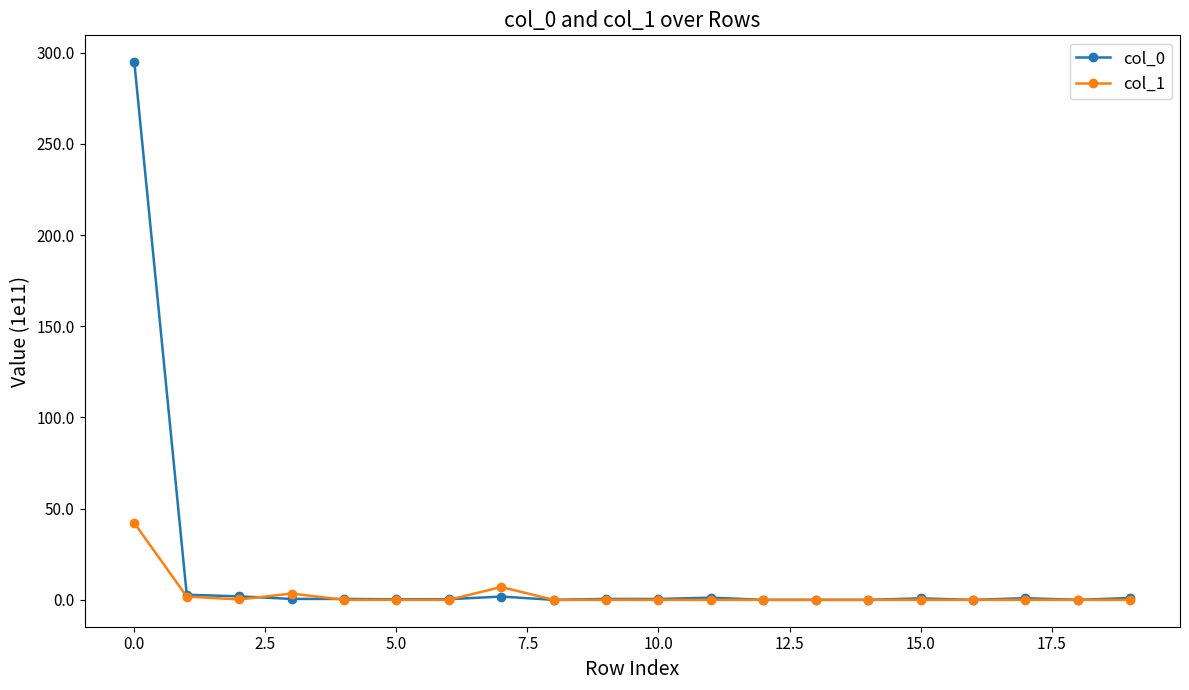

True or false: col_0 has more than 0 points higher than both neighbors.

True